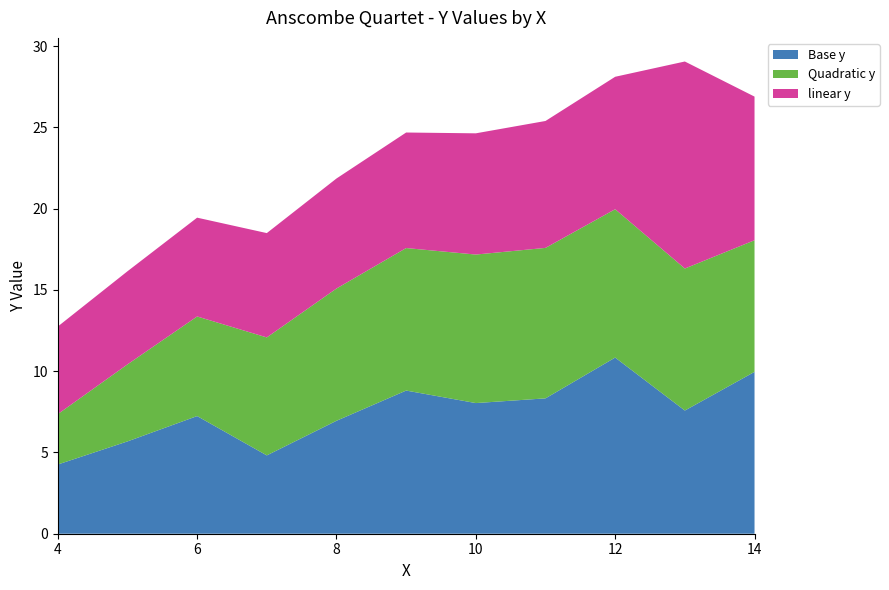

Reading left to right, transcribe all the data shown in this chart.

Base_y: 4=4.3	5=5.7	6=7.2	7=4.8	8=7.0	9=8.8	10=8.0	11=8.3	12=10.8	13=7.6	14=10.0
Quadratic_y: 4=3.1	5=4.7	6=6.1	7=7.3	8=8.1	9=8.8	10=9.1	11=9.3	12=9.1	13=8.7	14=8.1
linear_y: 4=5.4	5=5.7	6=6.1	7=6.4	8=6.8	9=7.1	10=7.5	11=7.8	12=8.2	13=12.7	14=8.8